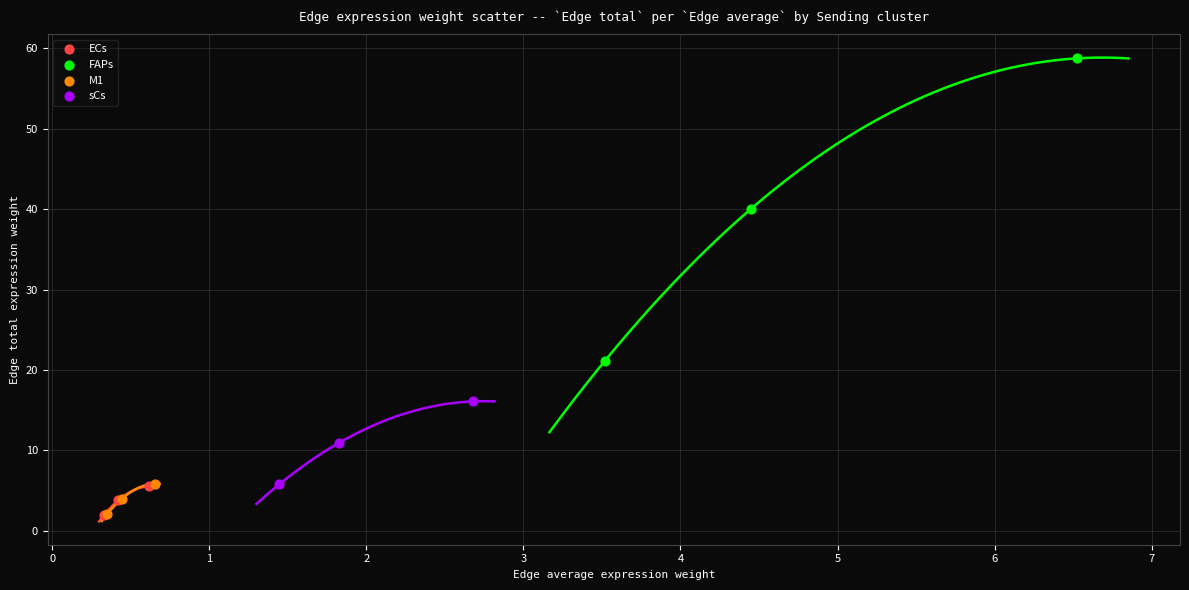

Which series has the widest spread of Y values?

FAPs